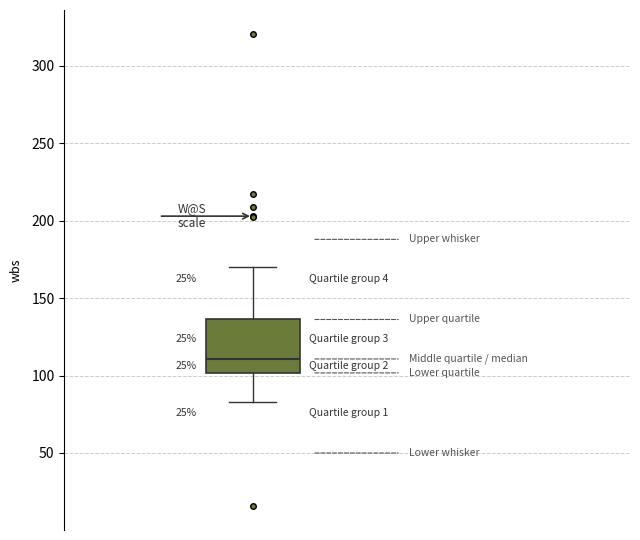

Where is the upper edge of the box on the y-axis? The values are not printed on the chart, so give them approximately, as read against the axis.

135